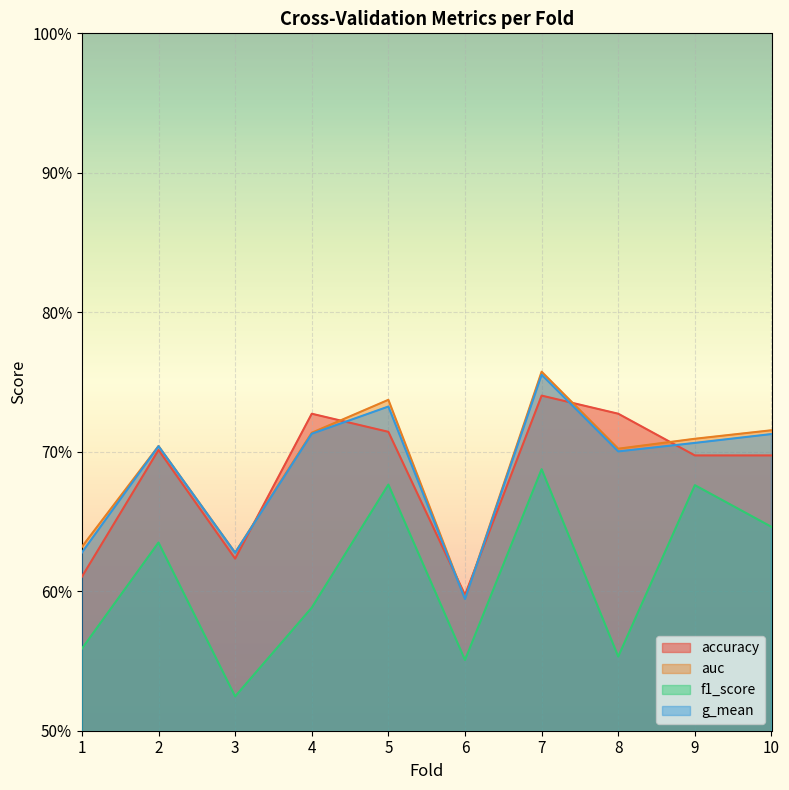

Which series has the largest total across all categories?

auc